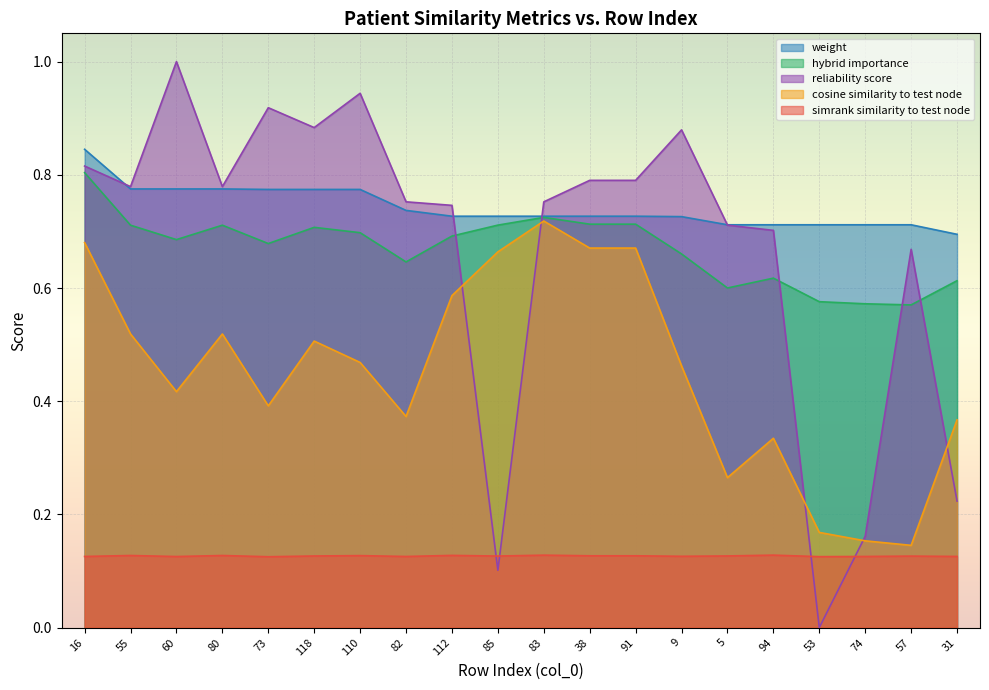

Does the chart display data point markers on the line(s)?

No